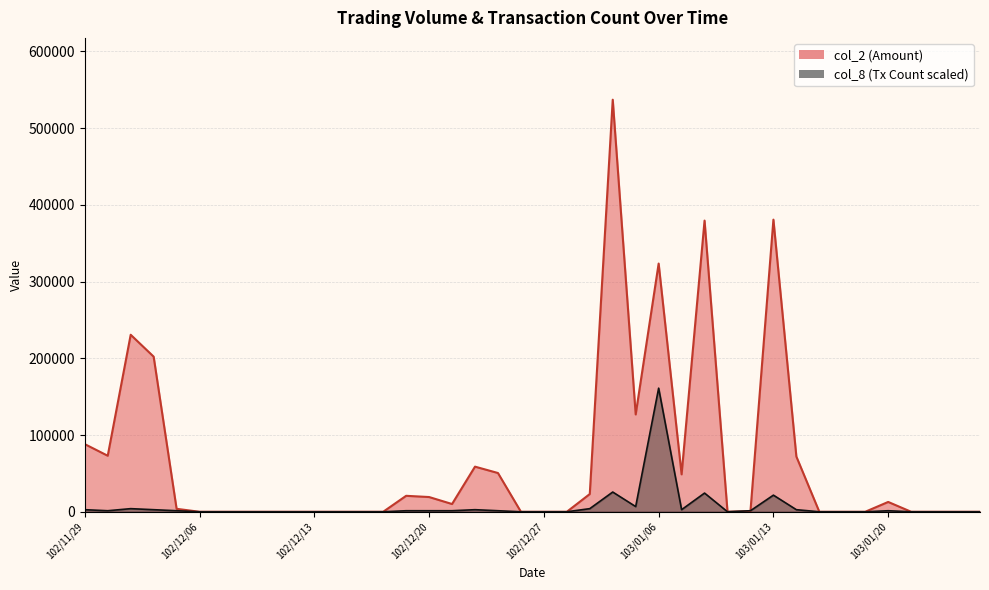

How many interior local peaks does the col_2 series have?

8